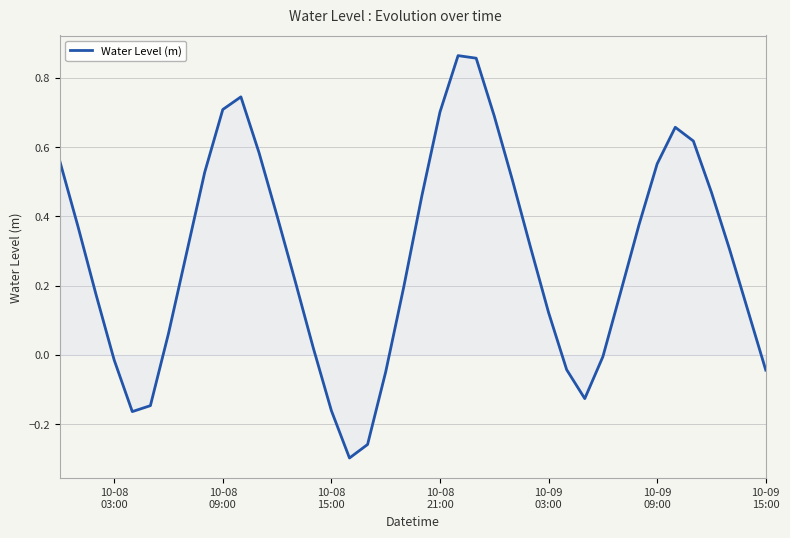

What is the difference between the maximum and minimum values?

1.2